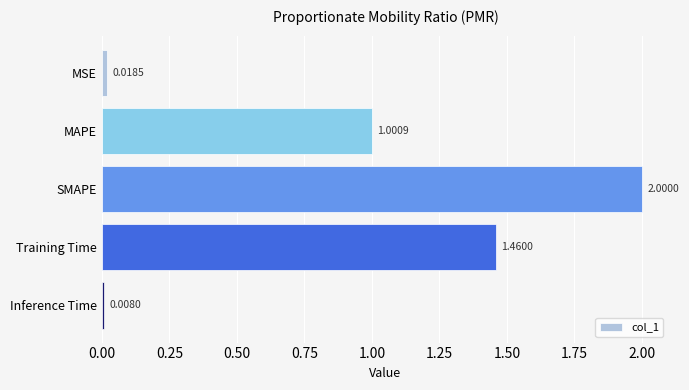

Are the bars grouped side by side (vs. stacked)?

No